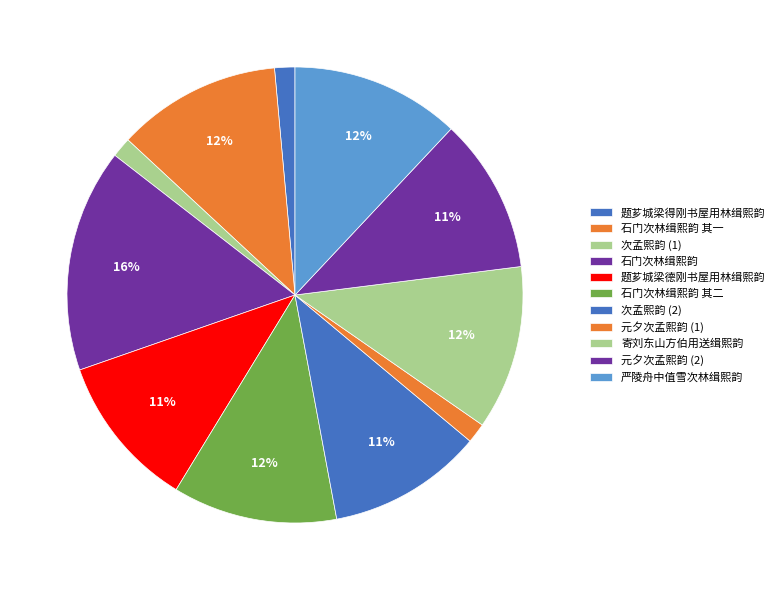

Is it true that 题芗城梁得刚书屋用林缉熙韵 is 10% of the pie?

False